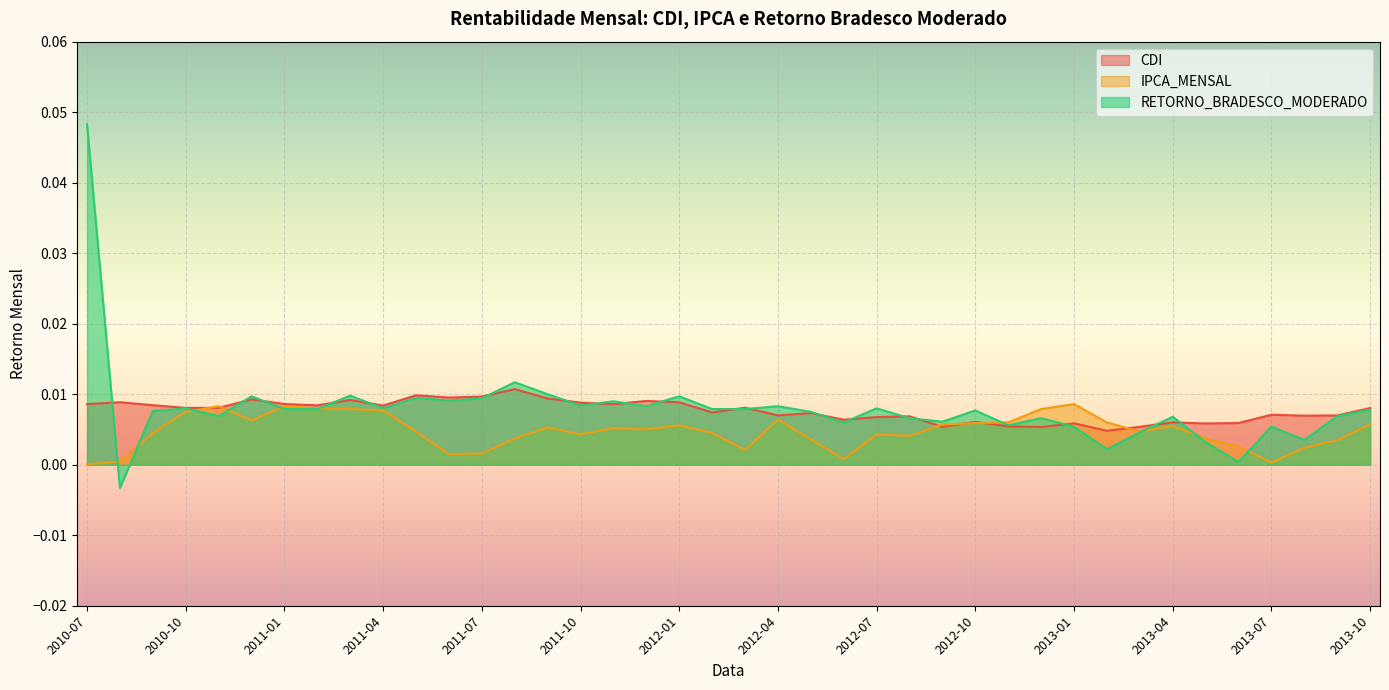

True or false: IPCA_MENSAL has a value of 0.0 at 2011-04.

True